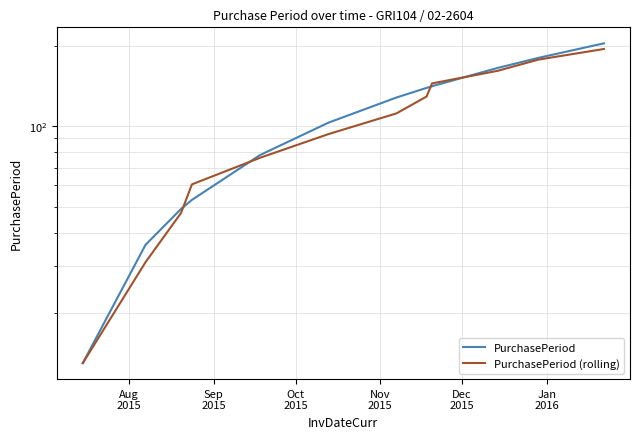

Does the chart display data point markers on the line(s)?

No